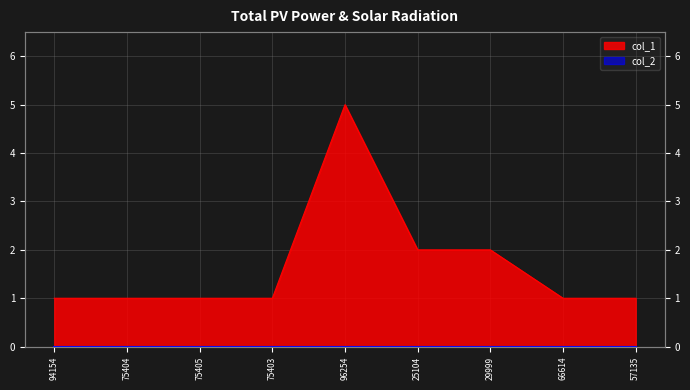

What is the value of the 9th point from the left?

1